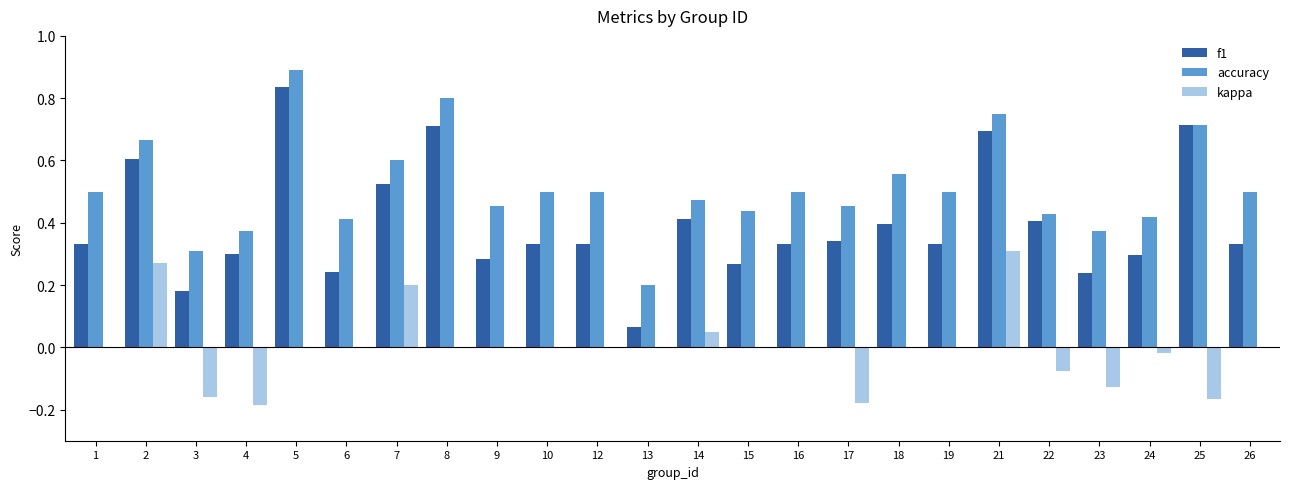

Which series has the largest total across all categories?

accuracy